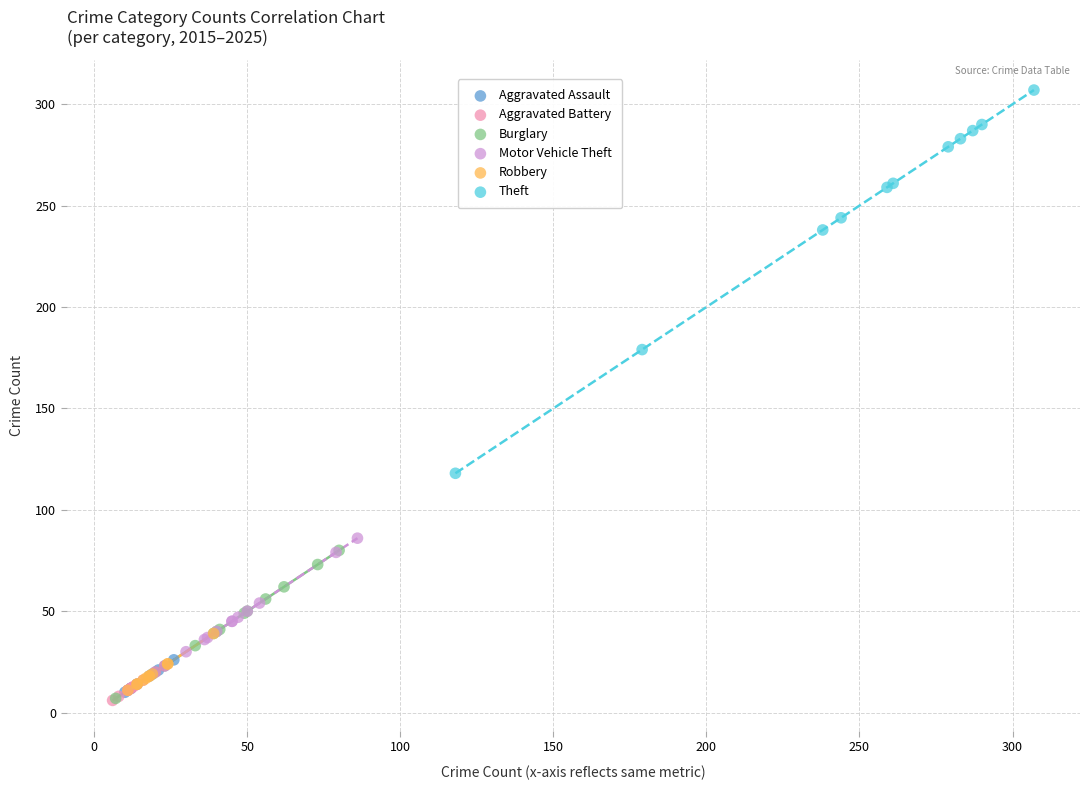

Which series contains the highest Y value?

Theft